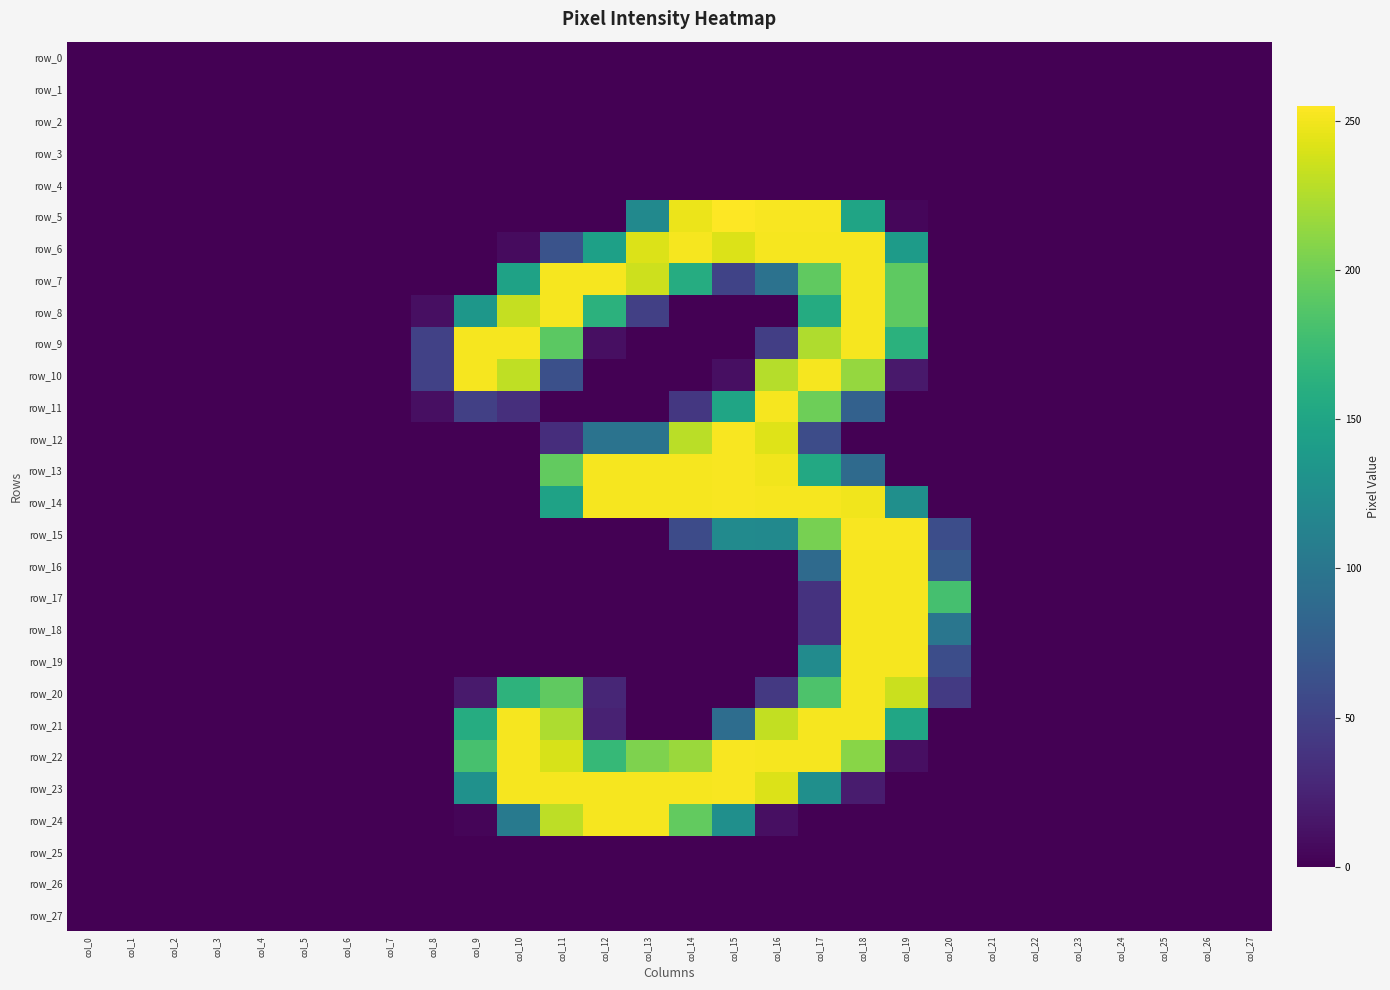

Which series has the largest total across all categories?

row_22